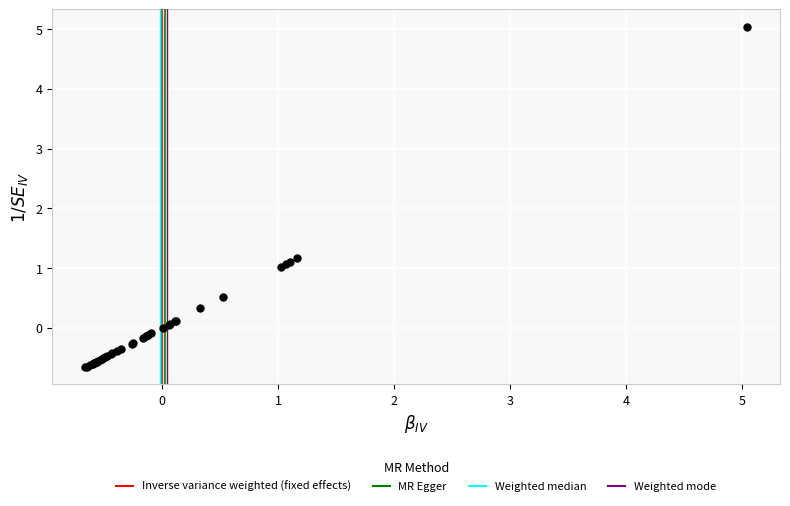

What Y value in the scatter plot is closest to 2?

1.2